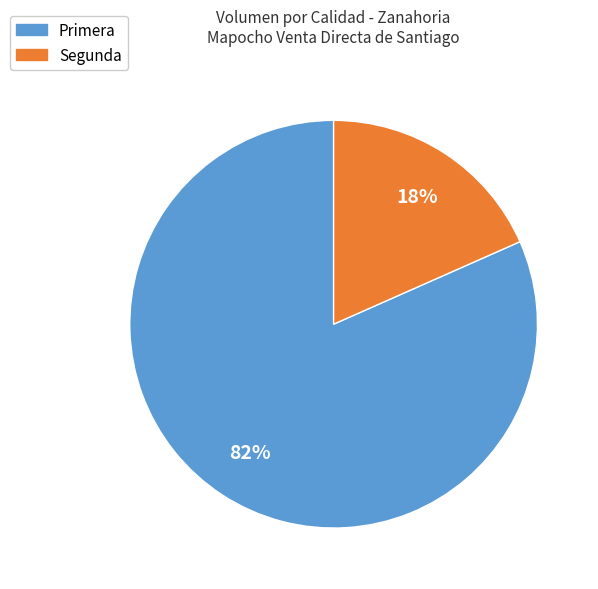

To the nearest percent, what portion does Segunda represent?

18%